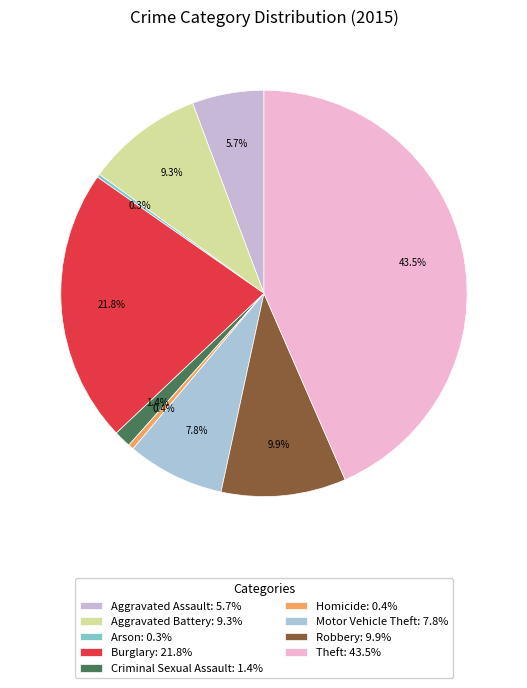

Combined, what portion of the pie is Robbery and Theft?

53.4%